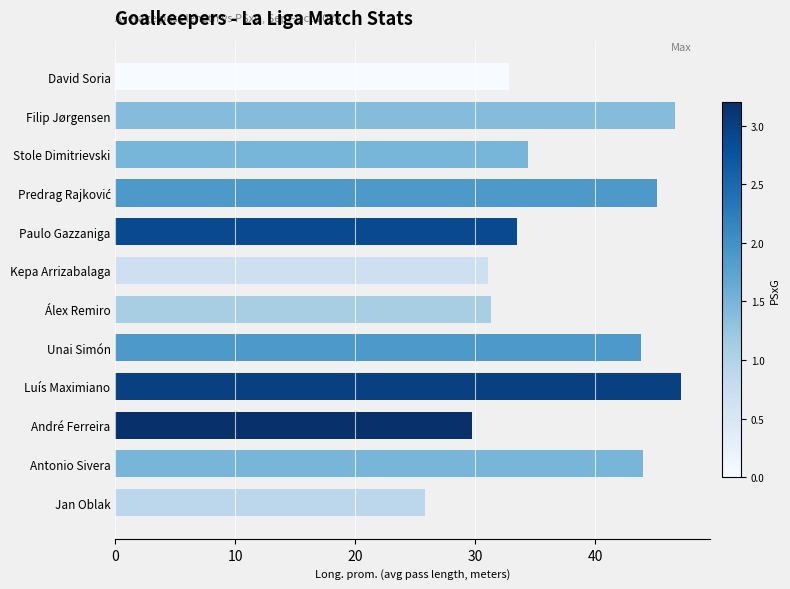

At which category does the chart reach its minimum across all series?

Jan Oblak